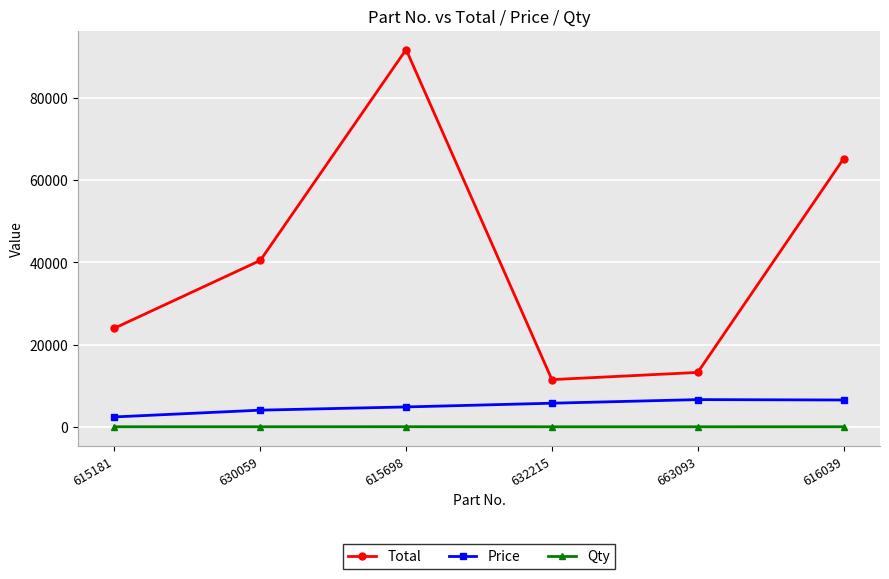

Read the Qty value at 615698.

19